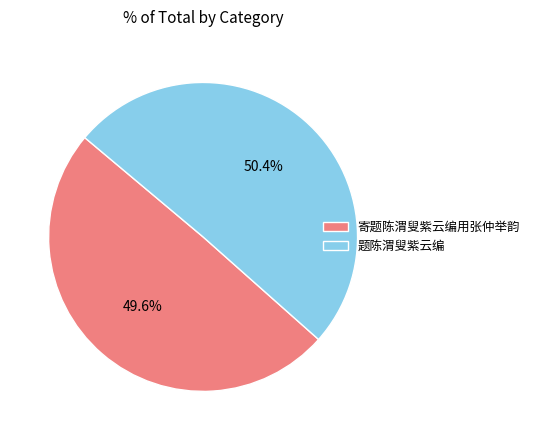

Approximately how many times larger is the value at 题陈渭叟紫云编 compared to 寄题陈渭叟紫云编用张仲举韵?

1.0